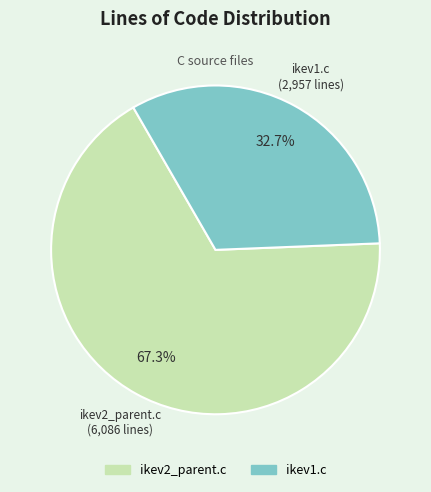

Is it true that ikev2_parent.c is 57% of the pie?

False